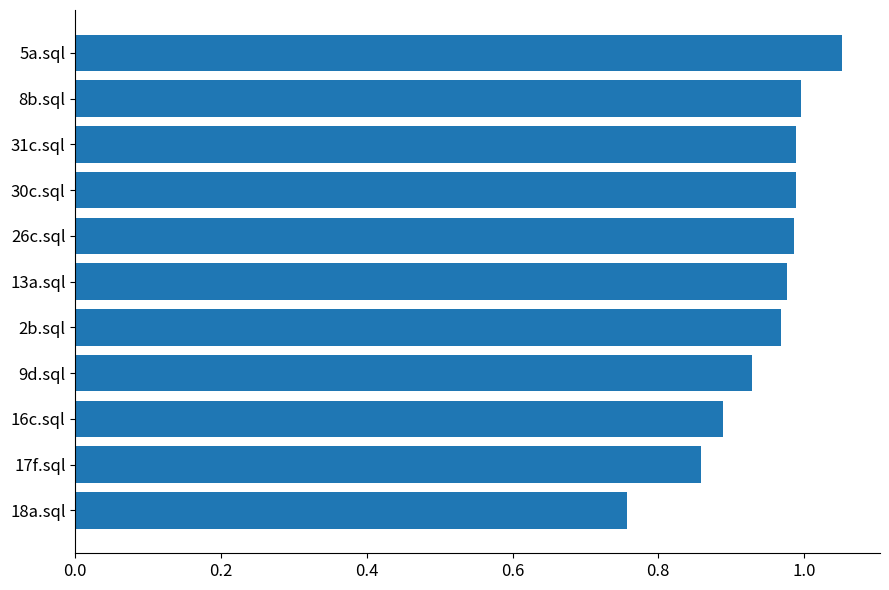

At which category does the chart reach its peak across all series?

5a.sql